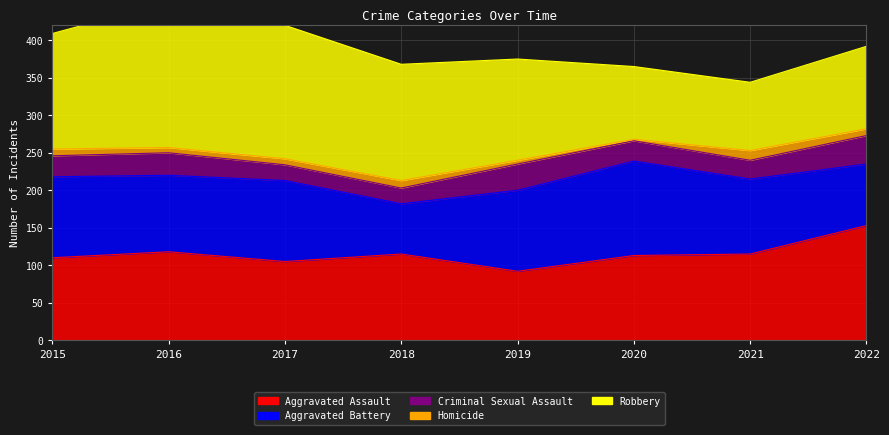

How many interior local valleys does the Aggravated Assault series have?

2